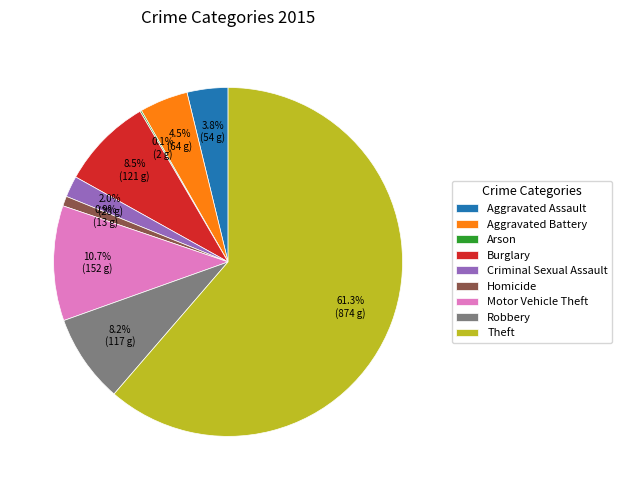

Between Homicide and Aggravated Battery, which is larger?

Aggravated Battery